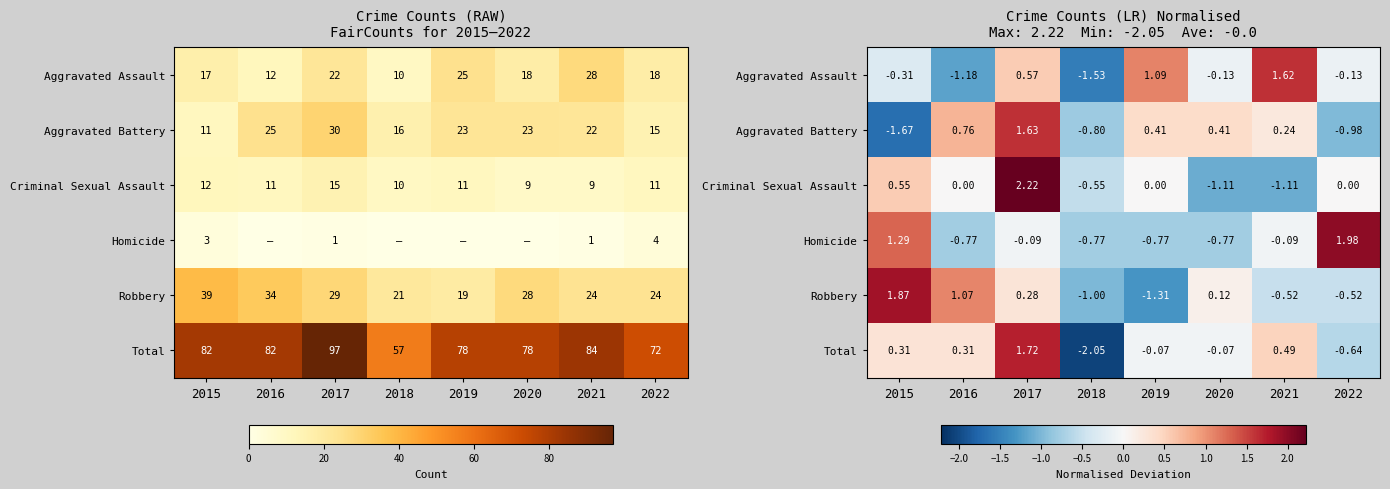

Which category has the highest value in the Aggravated Assault series?

2021